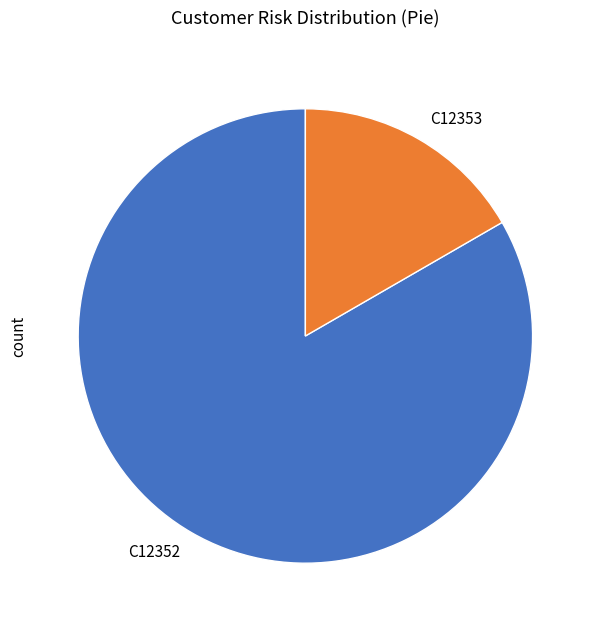

Is it true that C12353 is 17% of the pie?

True